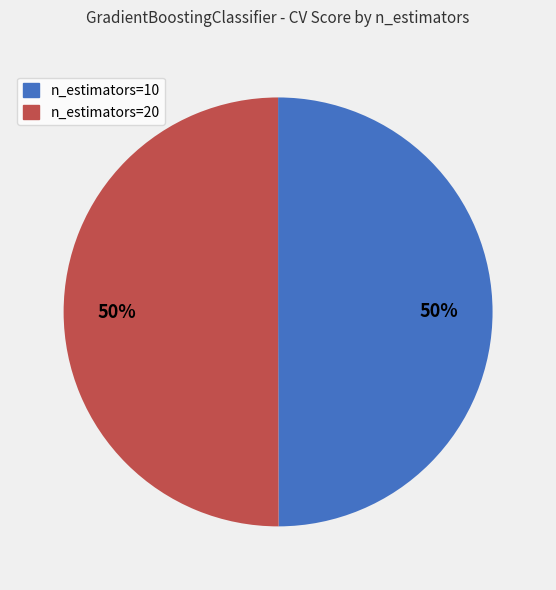

To the nearest percent, what is the average slice percentage?

50%